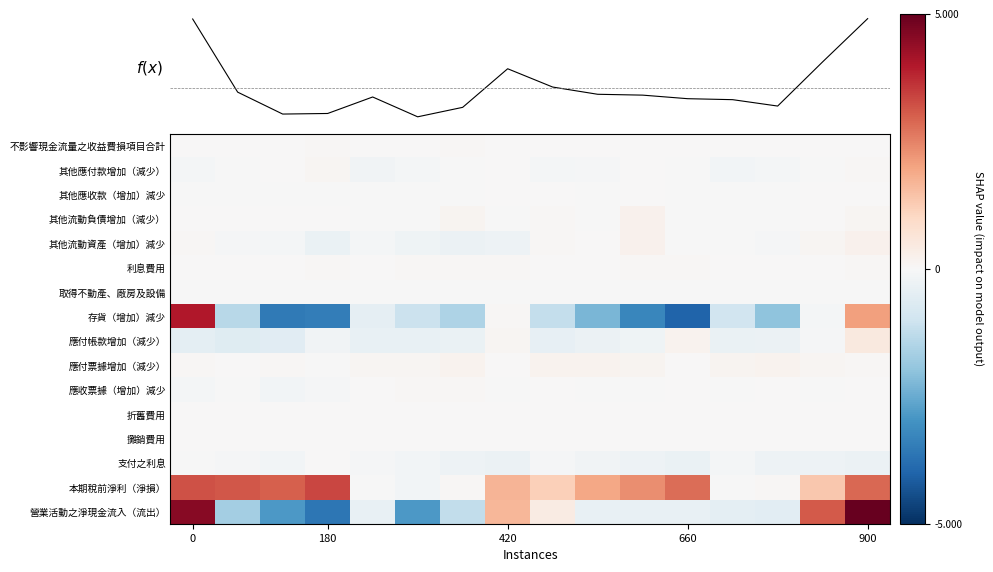

Reading right to left, what are all the values shown in this chart?

不影響現金流量之收益費損項目合計: 0	0	0	0	0	0	0	0	13217	56015	38255	15709	46926	34571	20024	8170
其他應付款增加（減少）: 55892	-36563	-79390	-136634	-7604	13285	-55322	-100732	34753	-25856	-100575	-182934	104605	7159	-5063	-83742
其他應收款（增加）減少: 12703	591	-5964	-2286	-10646	1059	-8920	3146	2256	-13902	-5964	-691	-4970	-24305	-5368	-4188
其他流動負債增加（減少）: 101419	18060	-9481	-6869	-21934	227617	-15516	41451	-3052	155264	-10956	-20771	8434	23797	12316	33892
其他流動資產（增加）減少: 212443	78914	-45293	-152	-27381	225558	25175	54711	-247593	-300057	-198748	-101565	-329119	-112518	-50909	63818
利息費用: 45196	32834	22682	11289	54393	39855	28282	12487	73273	54406	41549	21610	47976	31528	19150	8206
取得不動產、廠房及設備: -907	-821	-255	-57	-10460	-10436	-2357	-2078	-3364	-1153	-923	-348	-13377	-5226	-3139	-716
存貨（增加）減少: 2044948	-82966	-2016710	-954351	-4013497	-3250620	-2268611	-1180049	73990	-1525235	-1058257	-445291	-3475257	-3543282	-1379757	4017340
應付帳款增加（減少）: 473273	-67135	-282261	-343460	173380	-230487	-297263	-397336	116316	-348608	-385268	-366557	-183586	-571302	-592307	-502487
應付票據增加（減少）: 57288	106921	159584	129595	11514	150424	179657	162731	13290	181727	90728	89048	-15393	62114	30308	74392
應收票據（增加）減少: 37749	-3075	6440	-21180	25298	-31521	-17723	9126	-21909	47696	40594	3120	-49011	-121400	-22910	-90805
折舊費用: 12835	9520	6694	2354	6979	5064	3236	1585	7029	5214	3509	1743	4537	2938	1965	946
攤銷費用: 1983	1431	954	477	1832	1355	878	440	2351	1876	1311	616	2840	2220	1549	785
支付之利息: -302303	-242453	-246539	-80700	-329245	-248258	-164389	-65932	-311595	-234399	-152168	-73448	0	-145000	-76099	-28448
本期稅前淨利（淨損）: 2878292	1351977	64668	-11662	2780789	2318861	1944631	1204173	1714486	42008	-127464	-38235	3325195	3006498	3093663	3179059
營業活動之淨現金流入（流出）: 5638927	3083088	-511148	-484893	-373268	-373175	-374351	408733	1662697	-1240655	-2859912	-364028	-3612539	-2884434	-1718454	4534920